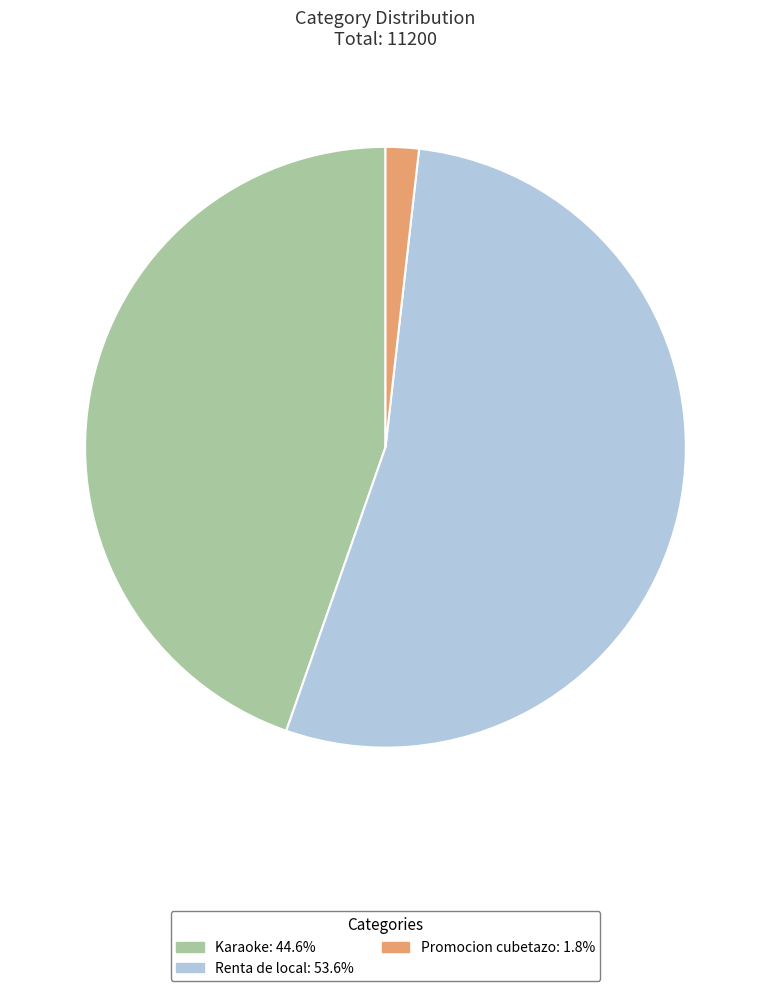

Combined, do Renta de local and Promocion cubetazo account for over 50%?

Yes